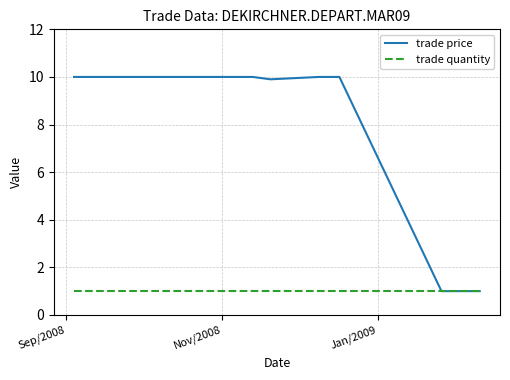

How many lines are shown in the chart?

2